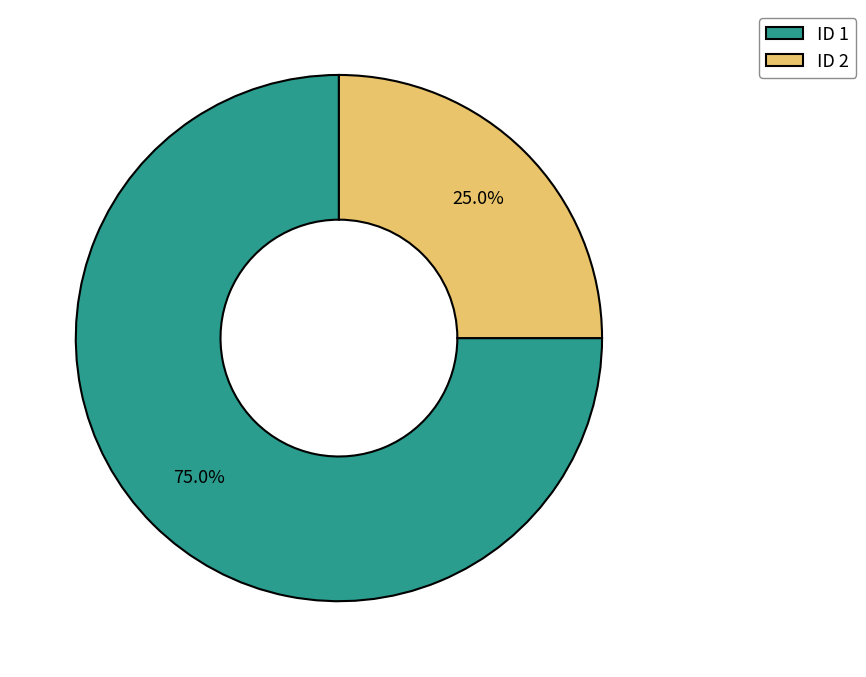

Is the sum of ID 2 and ID 1 greater than half?

Yes